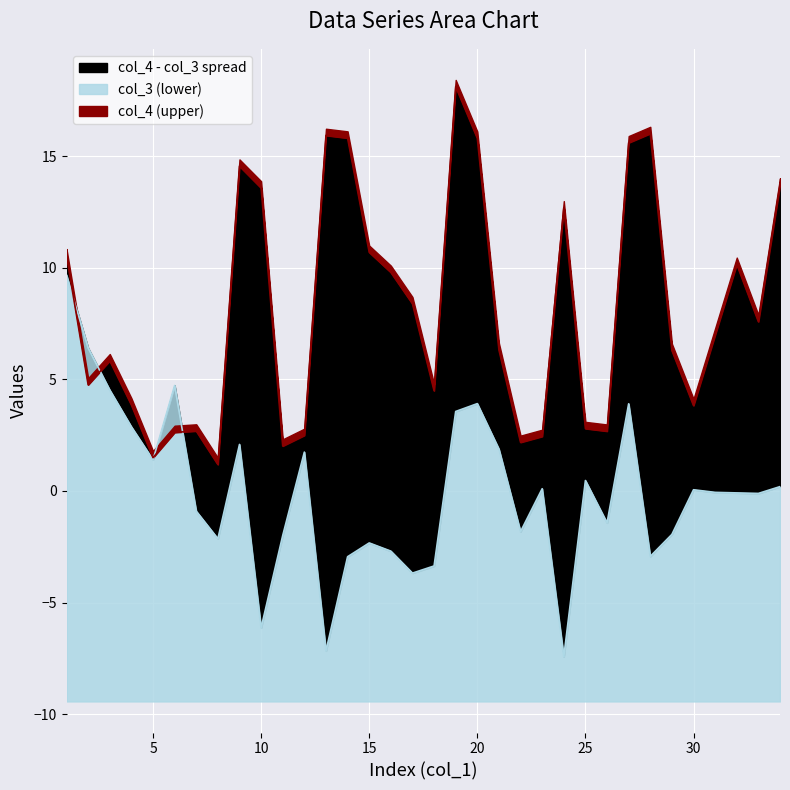

Rank the series by their average value, from highest to lowest.

col_4, col_3